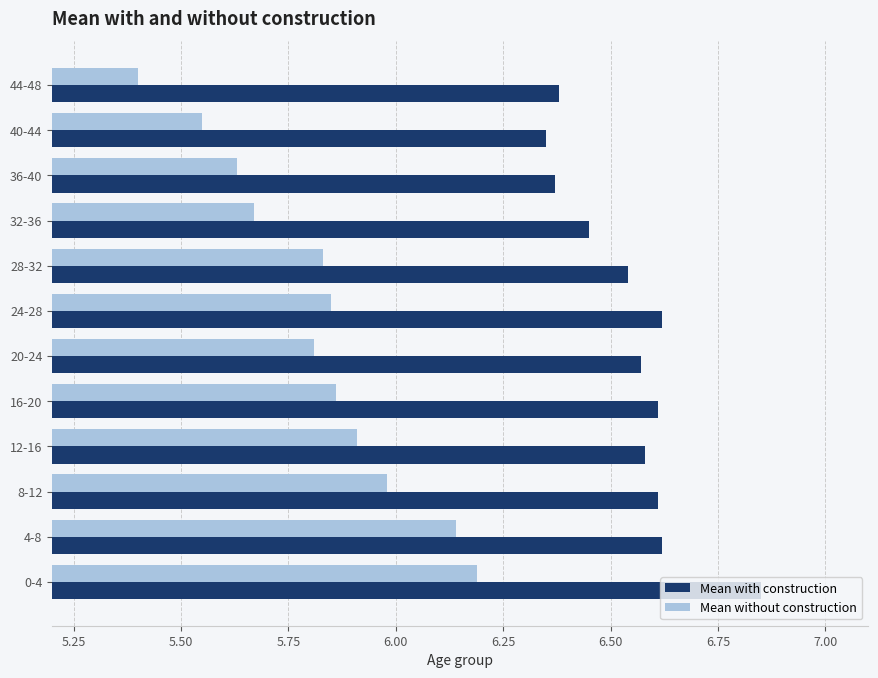

The value of Mean with construction at 4-8 is 3.2. True or false?

False